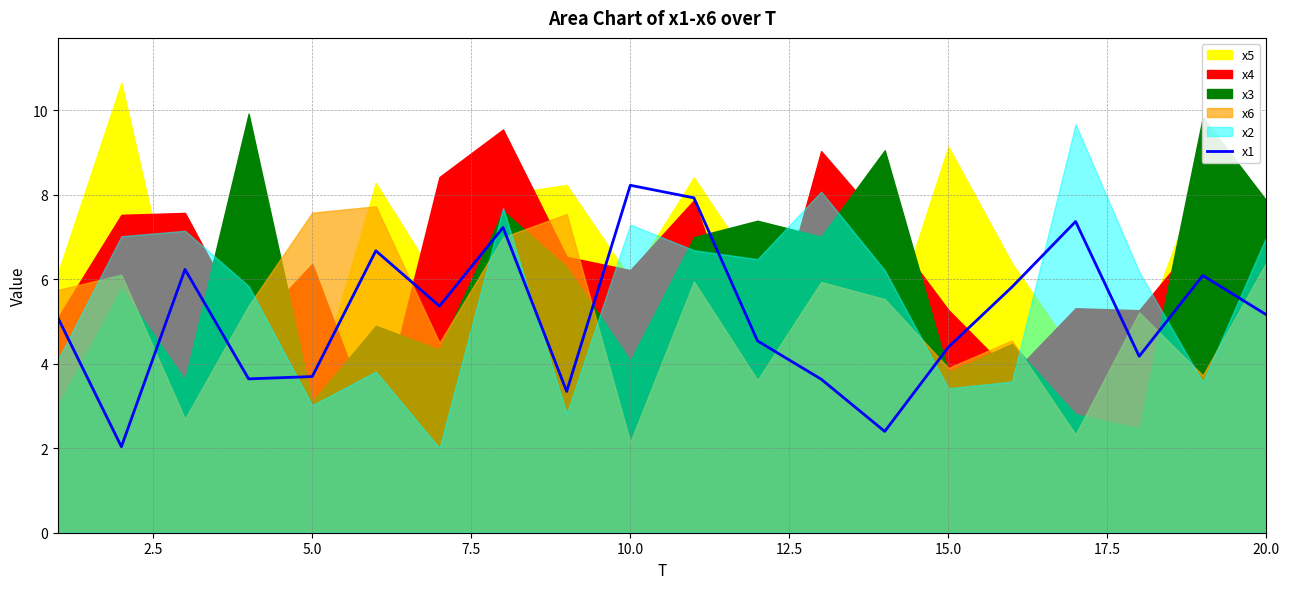

Is it true that x1 equals 5.2 at 20.0?

True